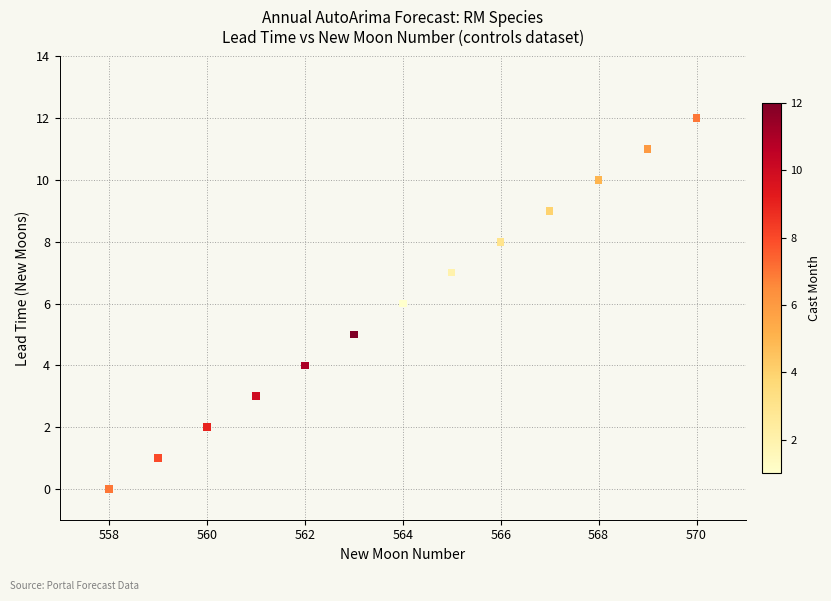

What is the range of Y values (max minus min)?

12